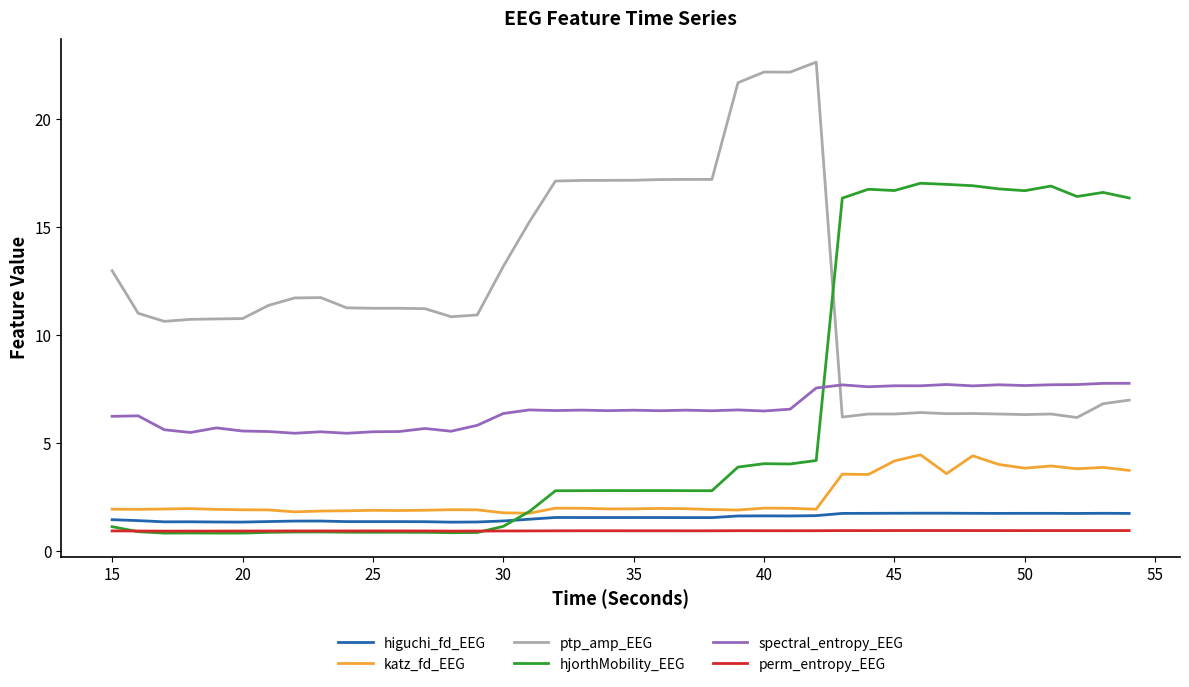

Which series has the largest total across all categories?

ptp_amp_EEG